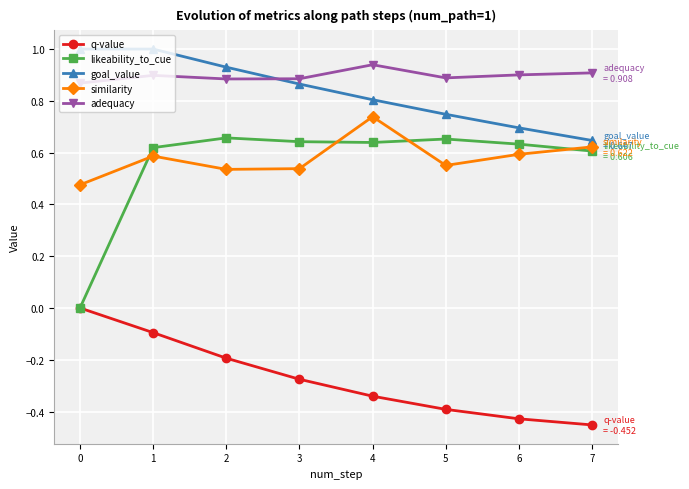

True or false: likeability_to_cue has a value of 0.4 at 5.

False